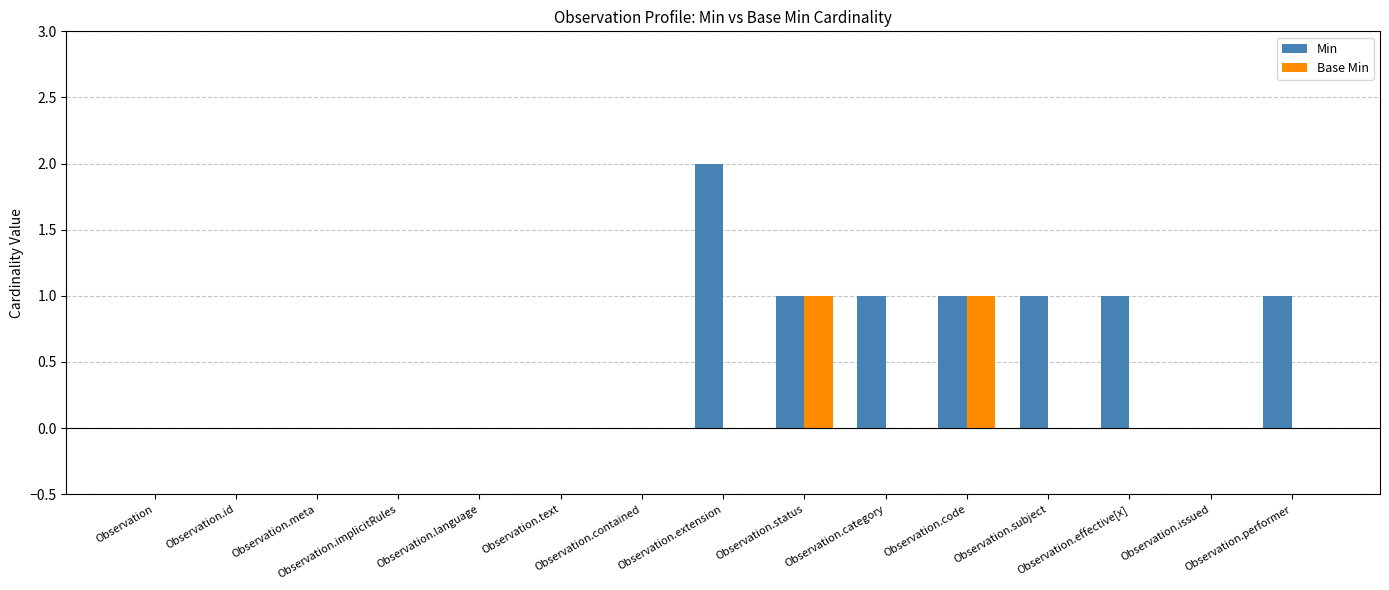

At which label does Min reach its peak?

Observation.extension